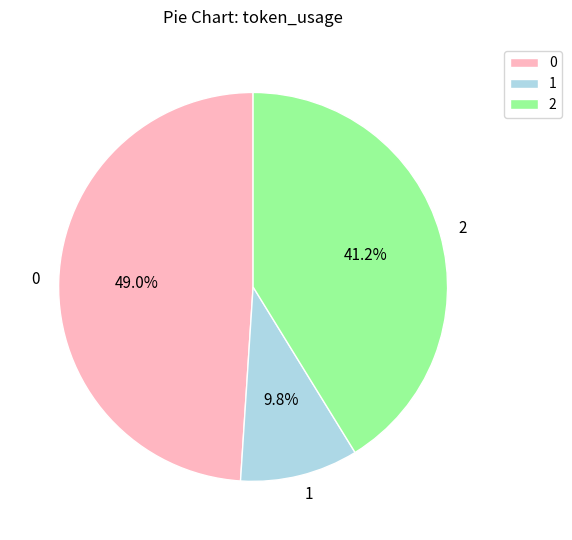

Approximately how many times larger is the value at 0 compared to 2?

1.2